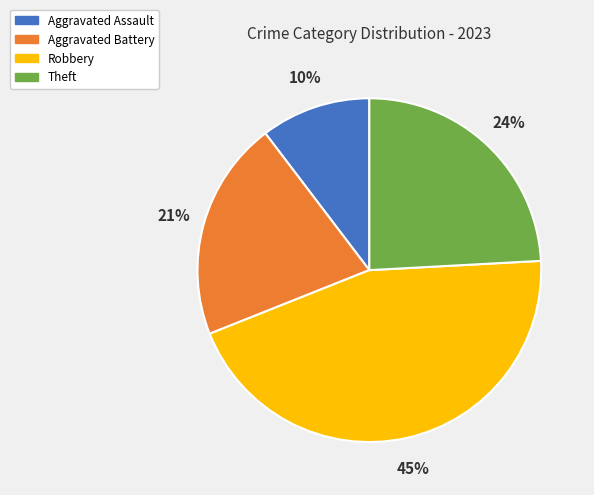

Does any single category account for the majority?

No